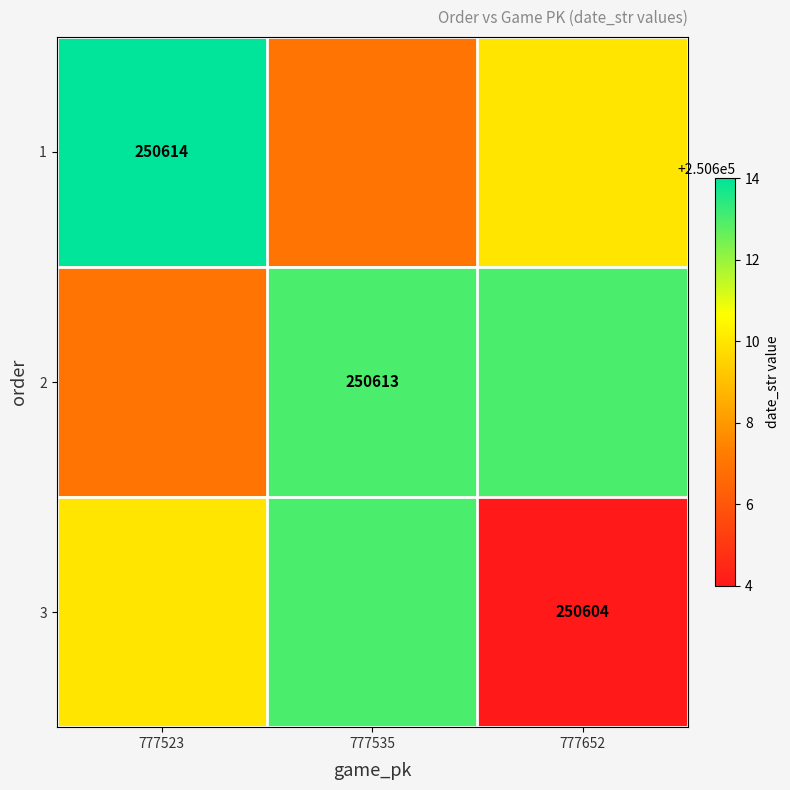

The value of 2 at 777535 is 112811. True or false?

False